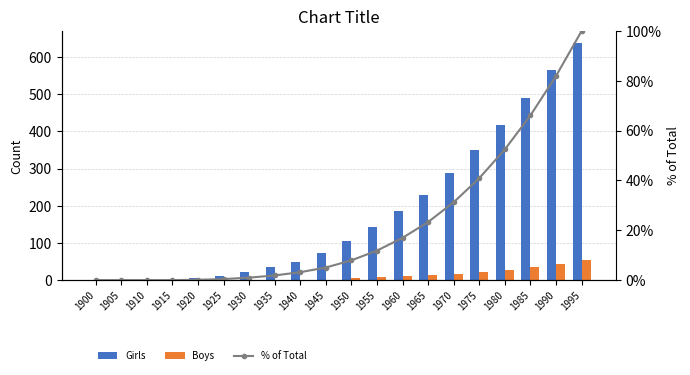

List the series in order of their peak value, lowest first.

Boys, % of Total, Girls